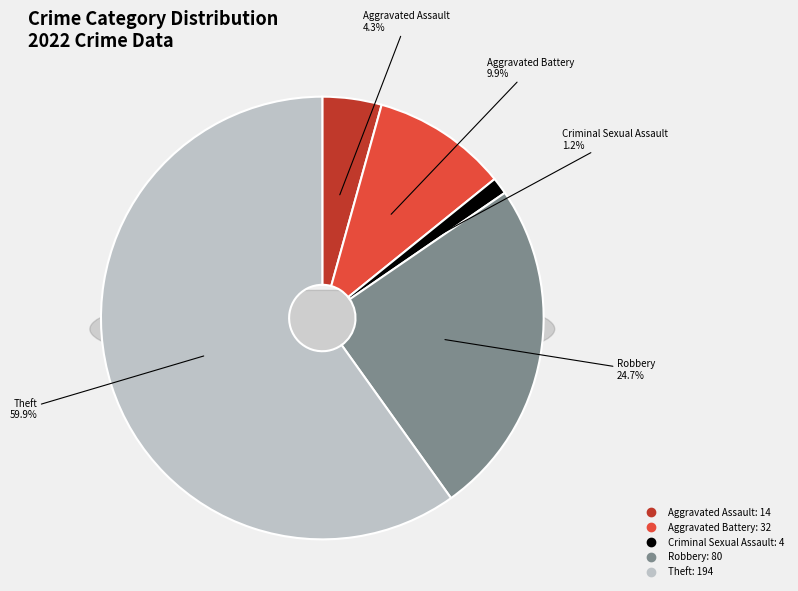

To the nearest percent, what is the combined percentage of Robbery and Aggravated Battery?

35%